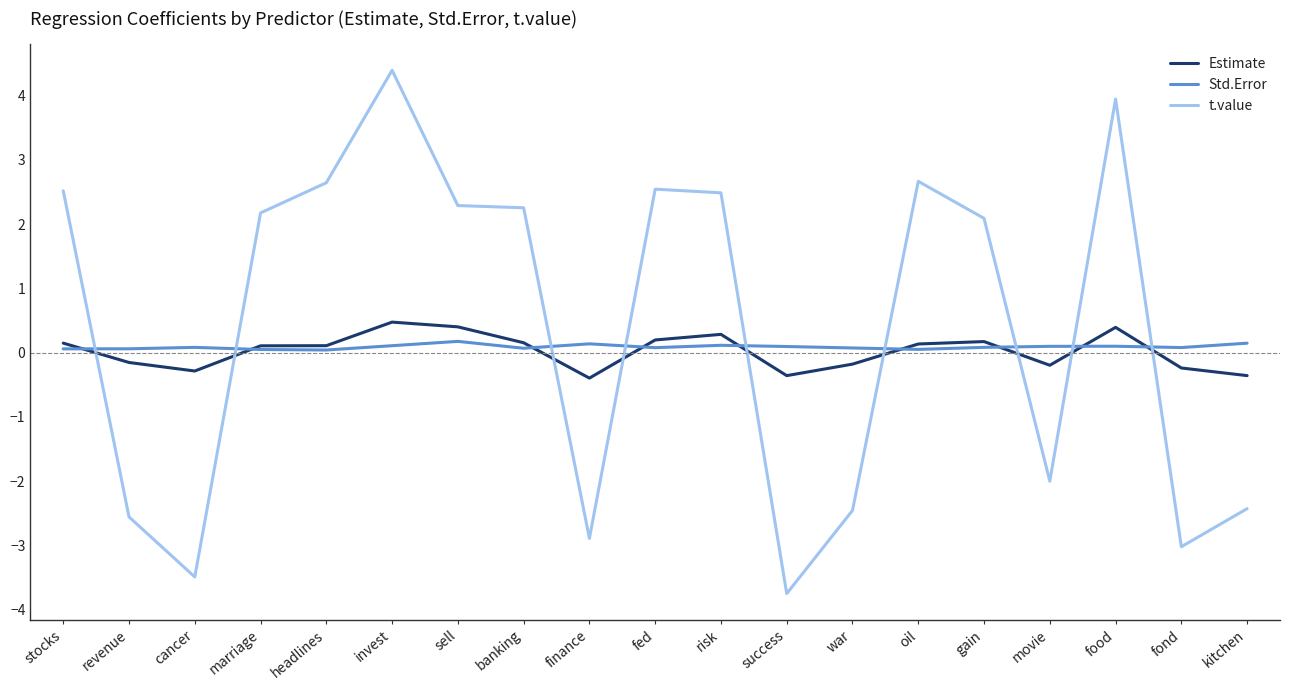

The value of t.value at movie is -2.0. True or false?

True